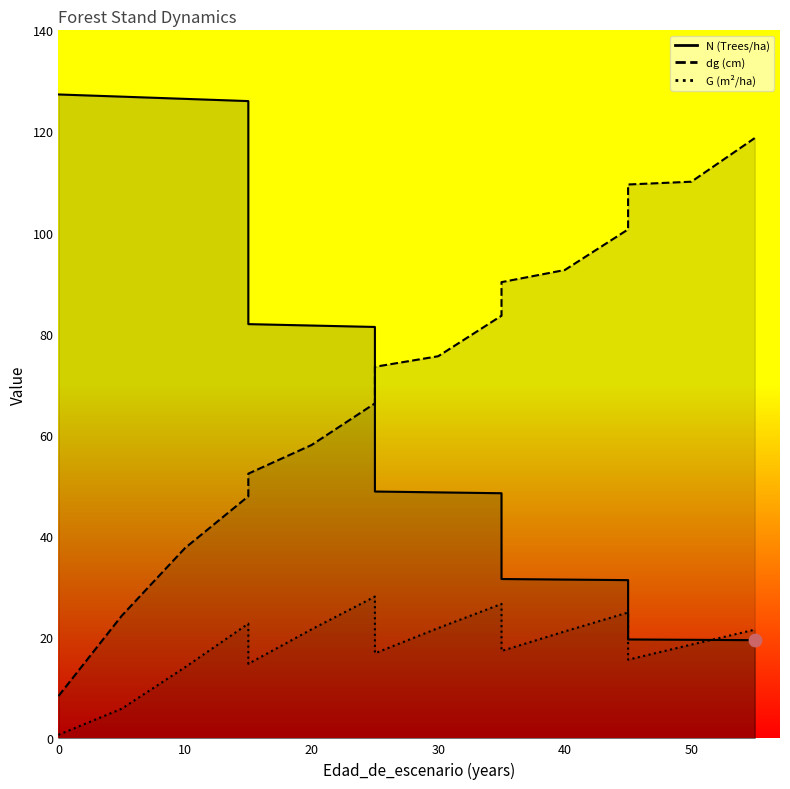

Is the value of N at 20 greater than the value of dg at 15?

Yes